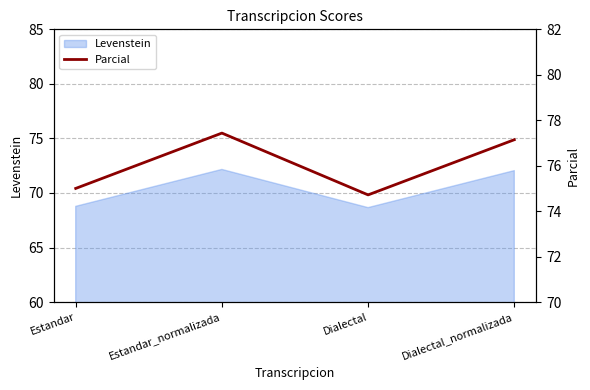

What is the ratio of the value at Estandar_normalizada to the value at Dialectal_normalizada?

1.0